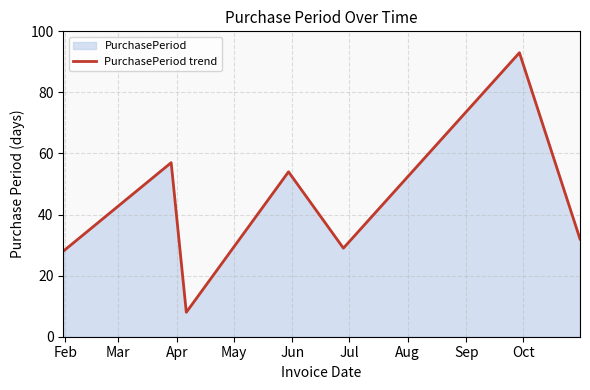

True or false: the data has more than 1 interior local peaks.

True